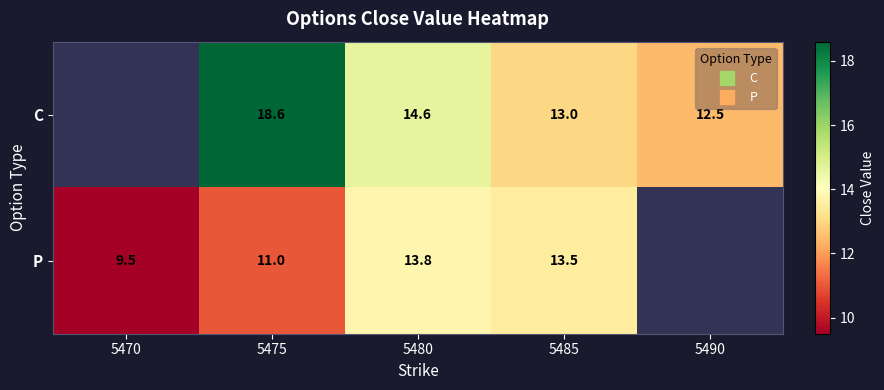

Which series changed the most between 5480 and 5490?

C